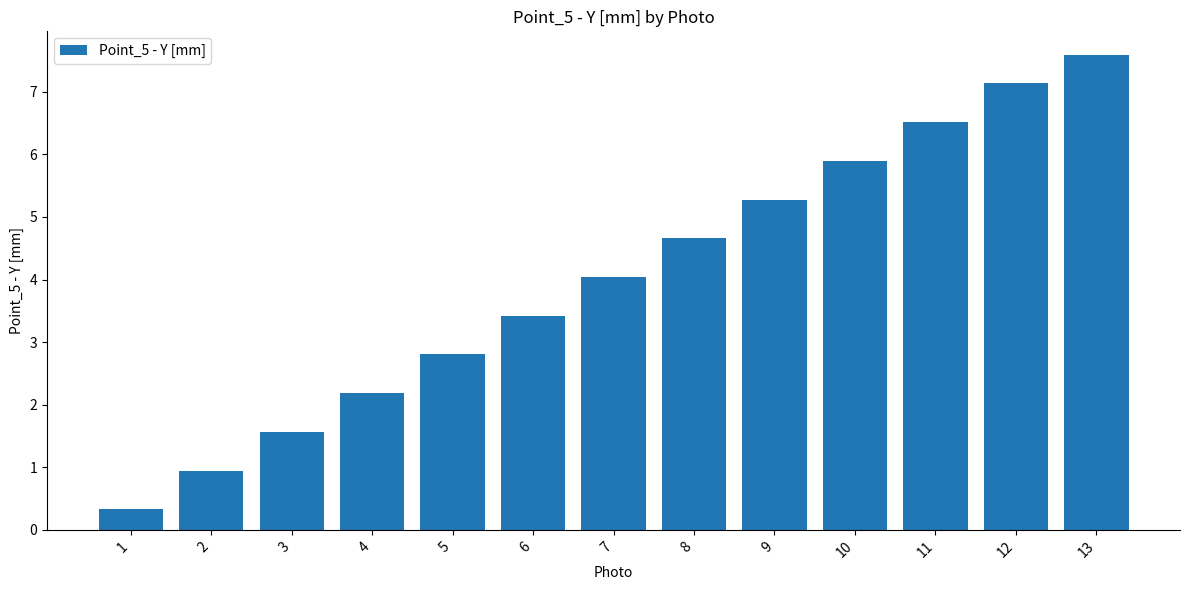

Reading left to right, extract all data points from this chart.

1=0.3	2=0.9	3=1.6	4=2.2	5=2.8	6=3.4	7=4.0	8=4.7	9=5.3	10=5.9	11=6.5	12=7.1	13=7.6